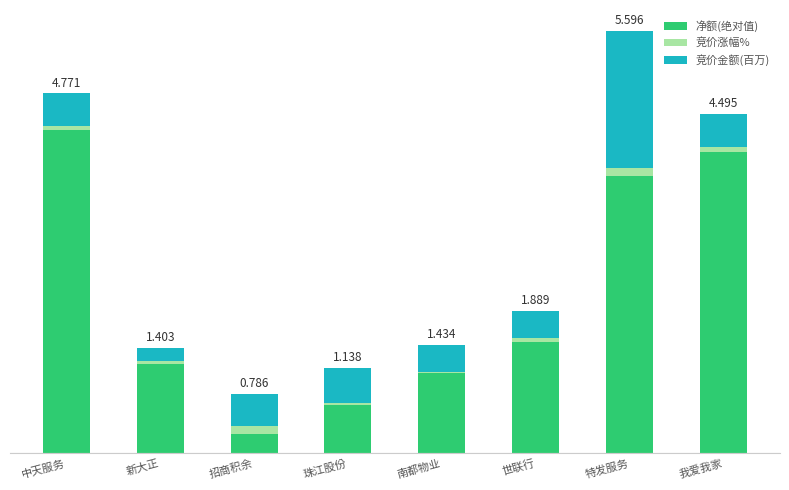

Is it true that 竞价涨幅% equals 0.0 at 珠江股份?

True